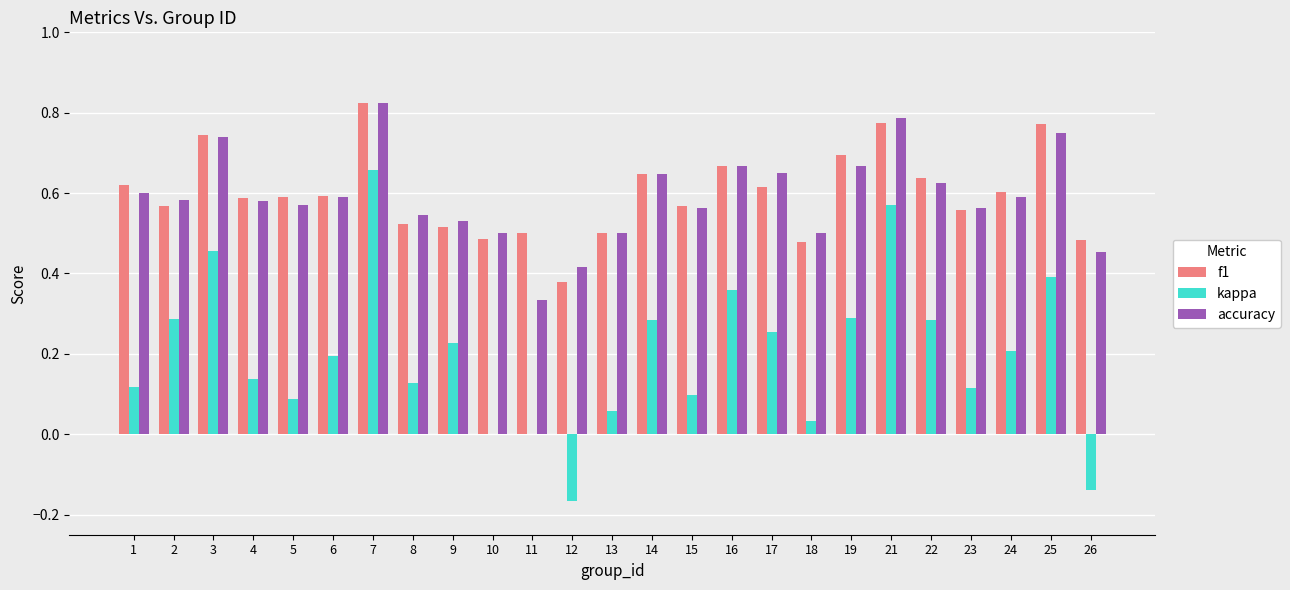

The kappa series shows 0.2 at 4. True or false?

False